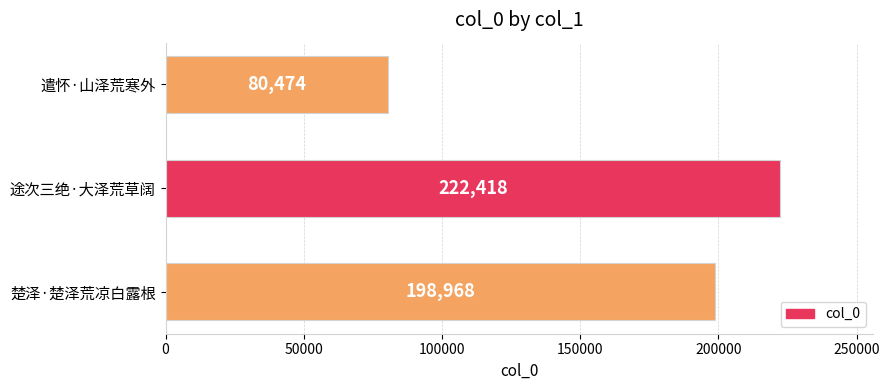

Are the bars grouped side by side (vs. stacked)?

No